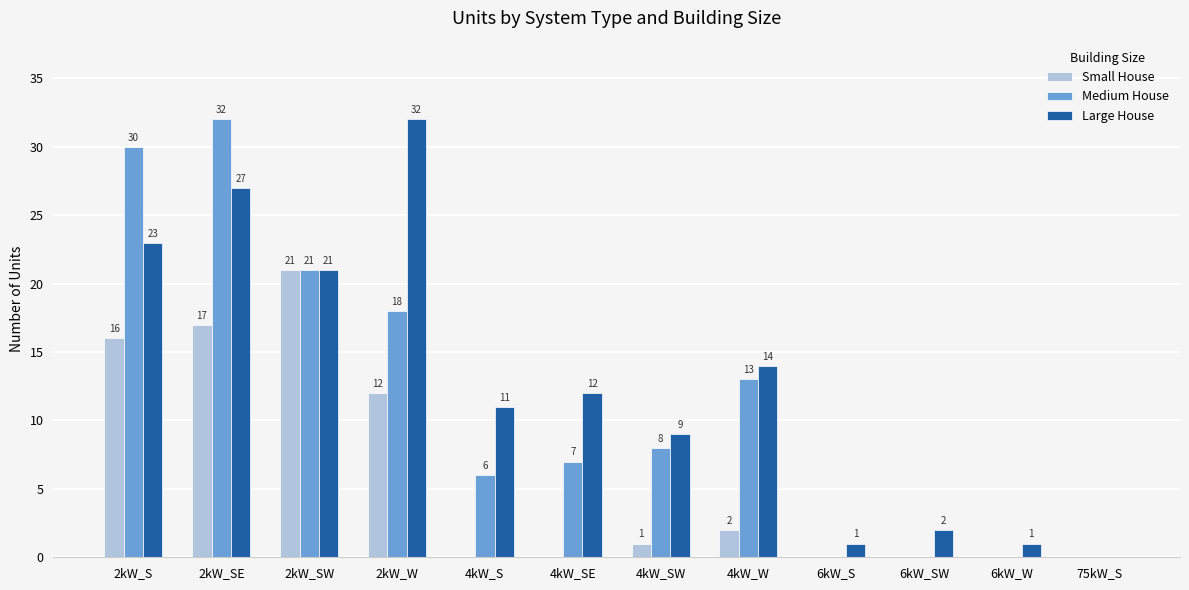

Which series has the largest total across all categories?

Large House